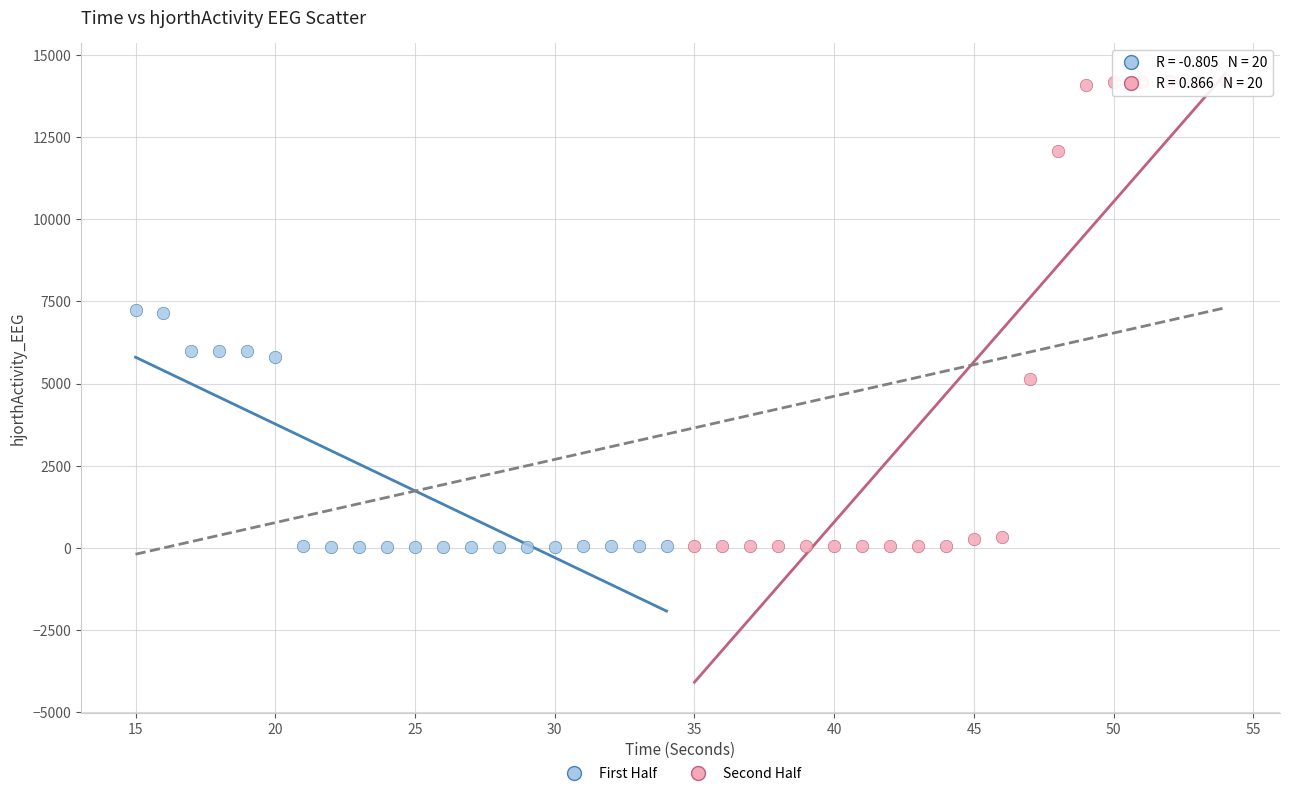

Which series has the widest spread of Y values?

Second Half